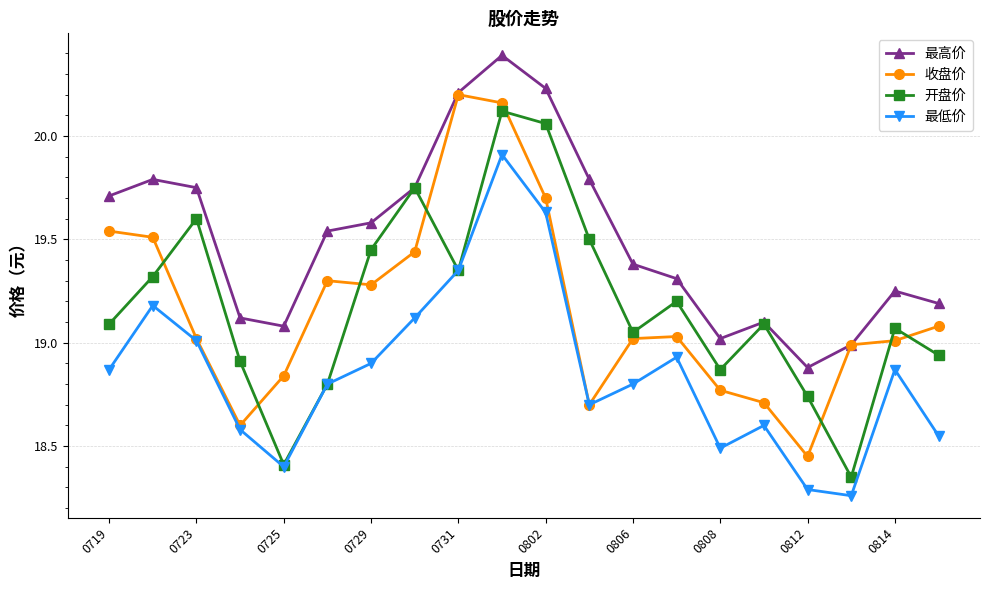

True or false: 最高价 and 最低价 cross at least once.

False